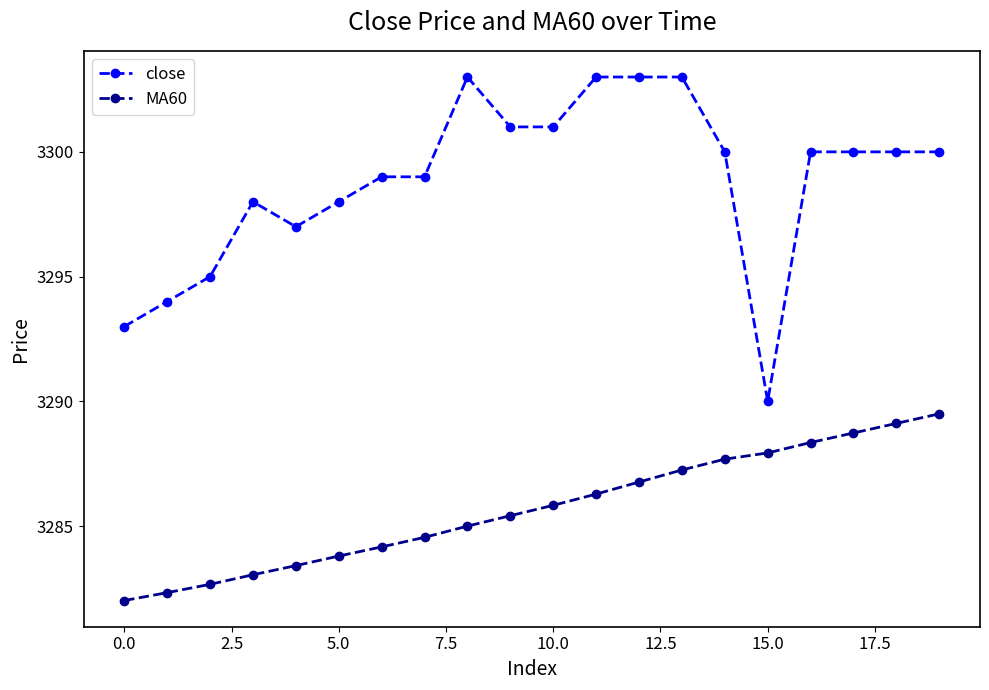

Rank the series by their average value, from lowest to highest.

MA60, close